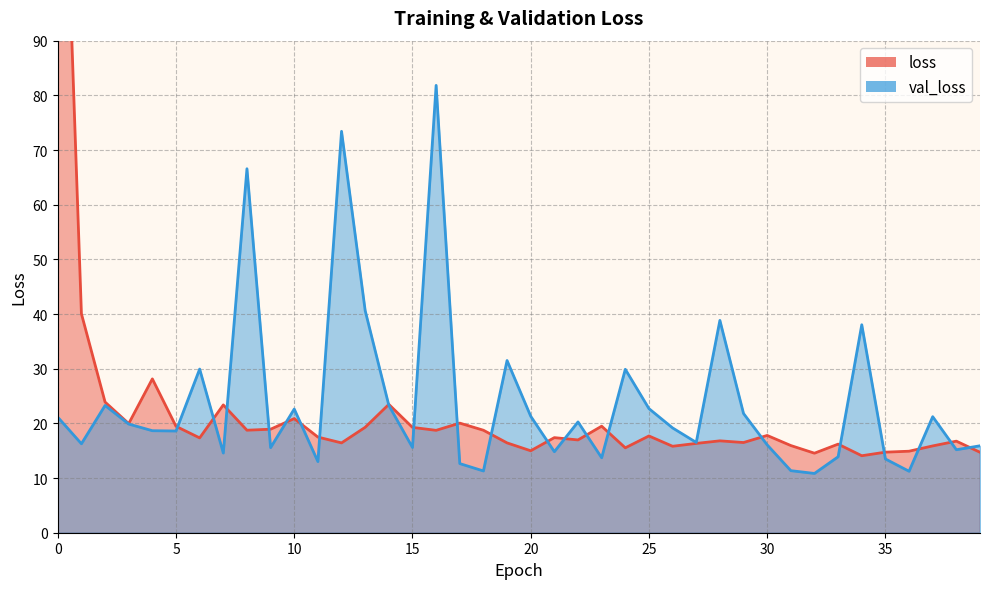

What is the value of the val_loss point at the 3rd from the left?

23.3